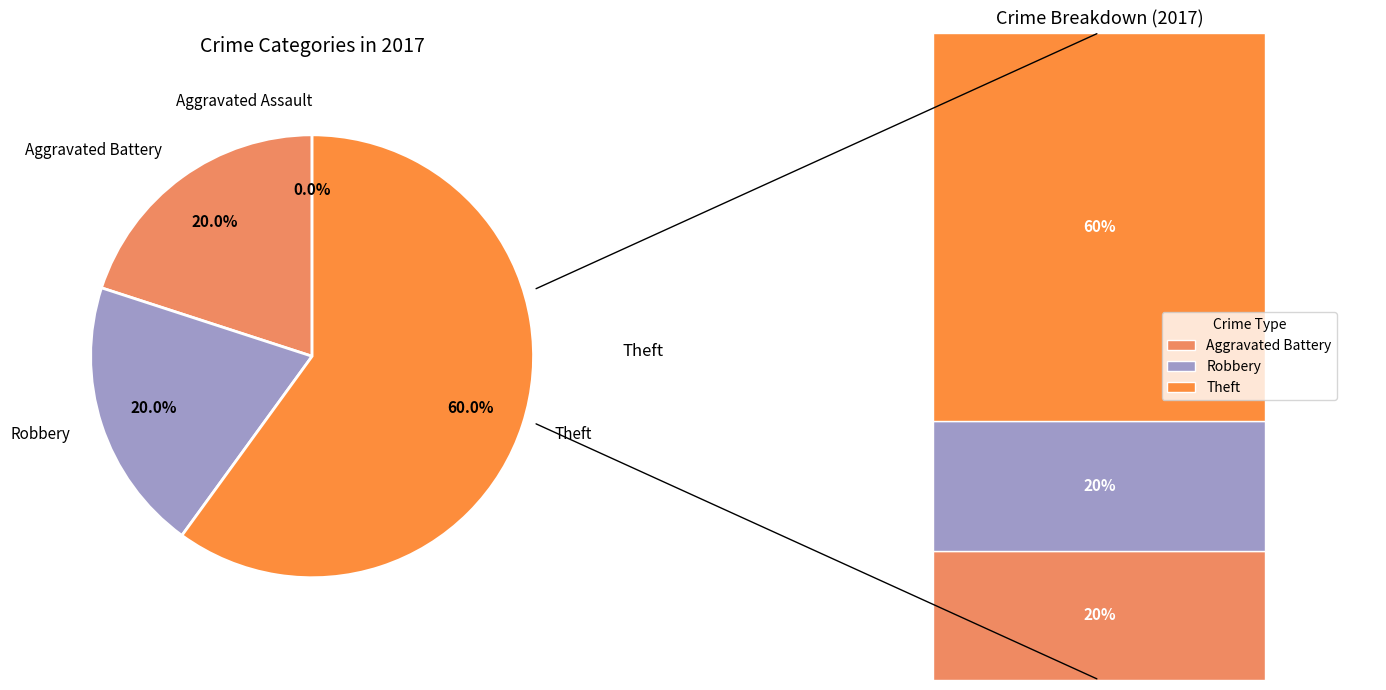

Between Theft and Aggravated Assault, which is larger?

Theft